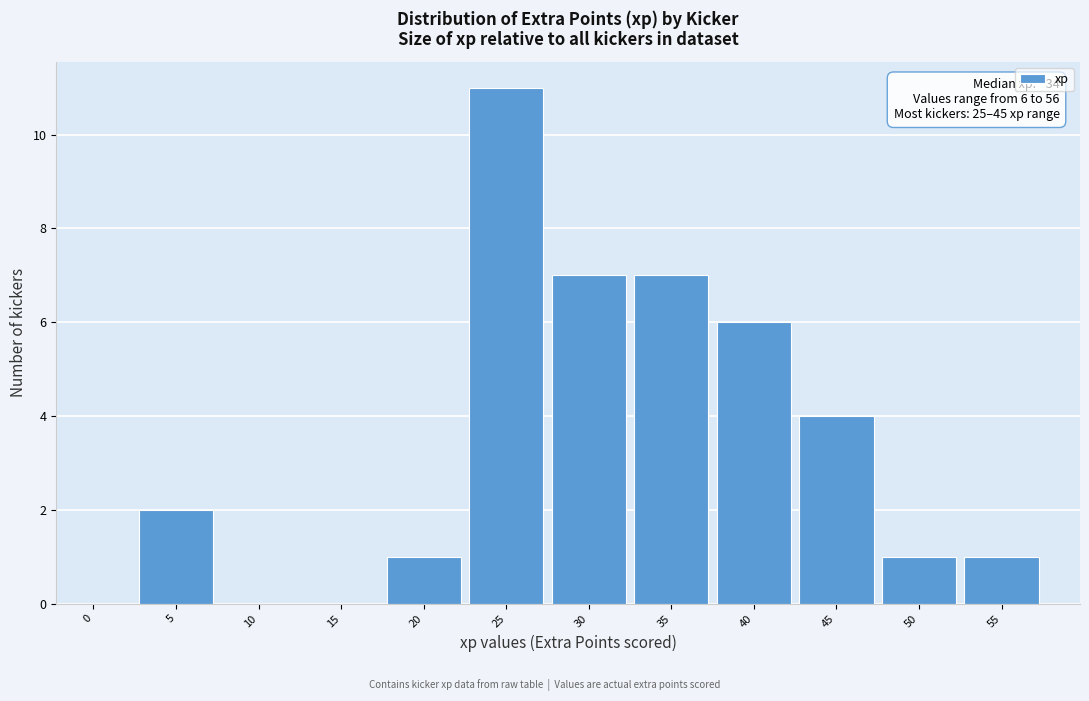

Reading right to left, list all the values displayed in this chart.

55=1	50=1	45=4	40=6	35=7	30=7	25=11	20=1	15=0	10=0	5=2	0=0